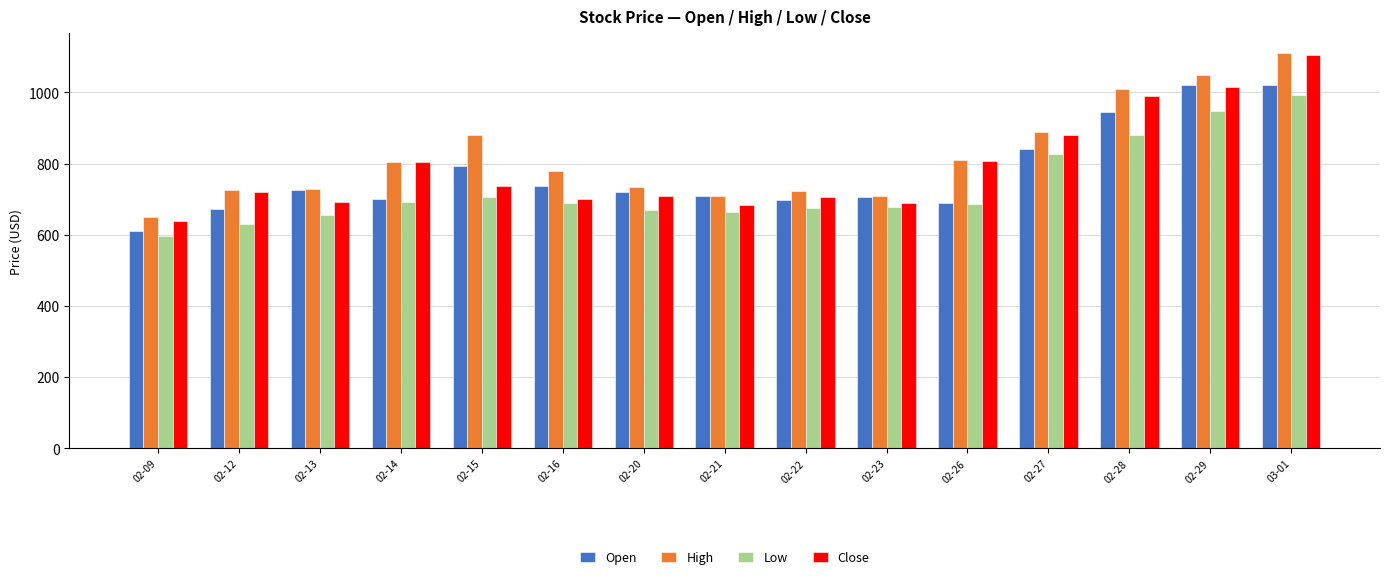

Which series has the largest total across all categories?

High